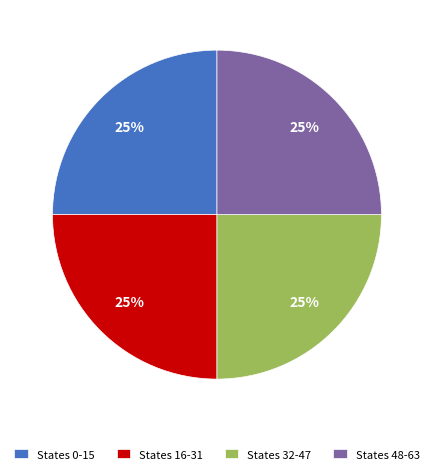

To the nearest percent, what percentage of the pie is States 48-63?

25%